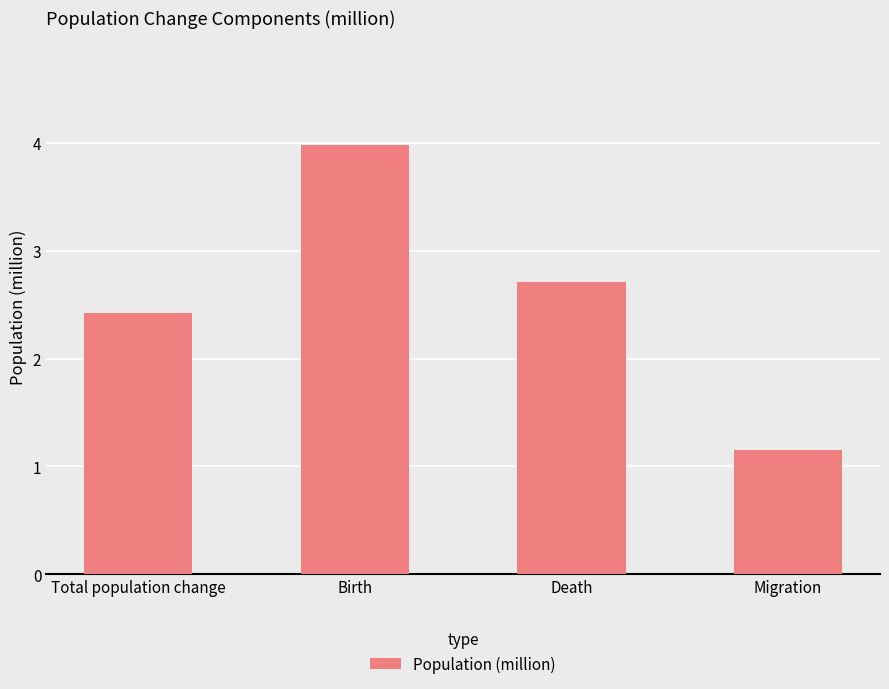

Are the bars grouped side by side (vs. stacked)?

No